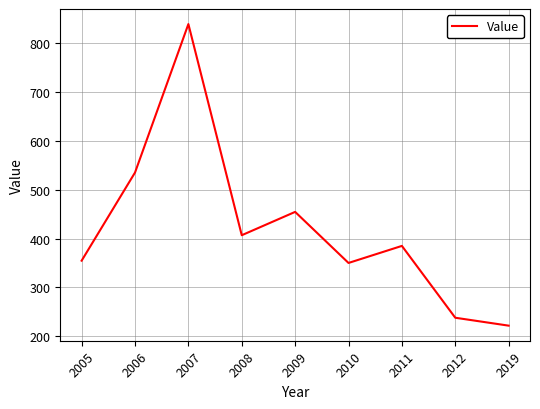

Which has a higher value, 2009 or 2012?

2009